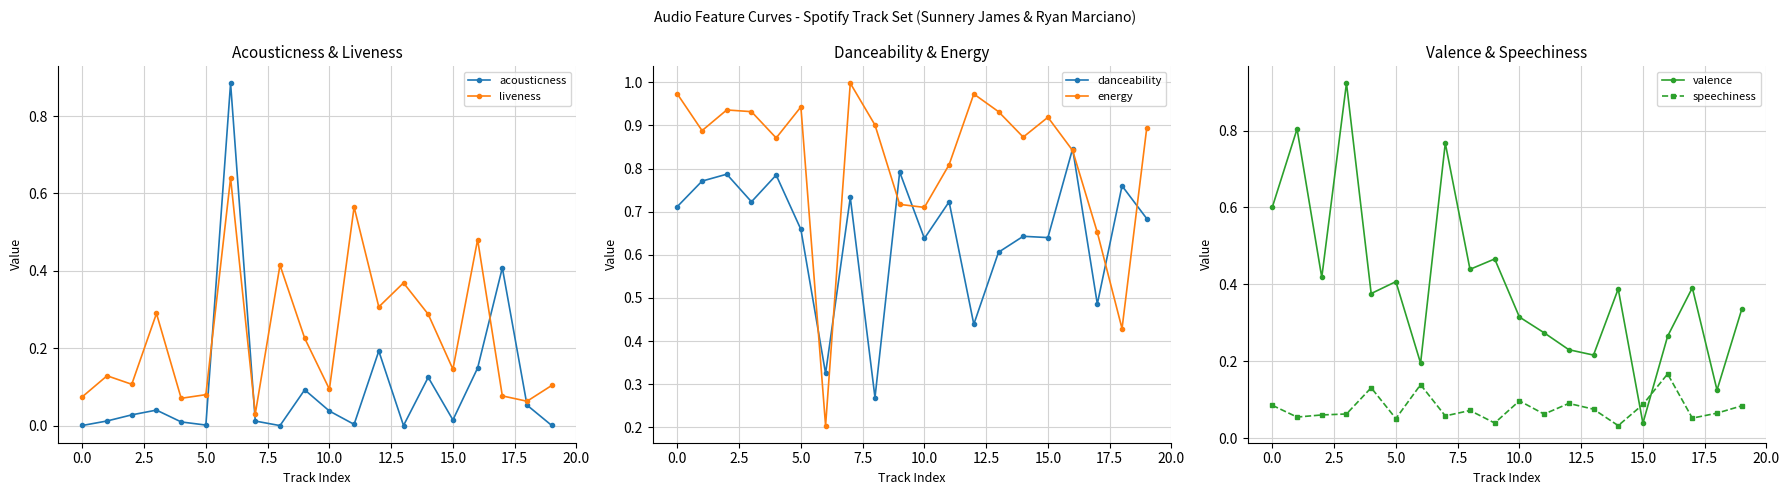

Reading left to right, what are all the values shown in this chart?

acousticness: 0.0	0.0	0.0	0.0	0.0	0.0	0.9	0.0	0.0	0.1	0.0	0.0	0.2	0.0	0.1	0.0	0.1	0.4	0.1	0.0
liveness: 0.1	0.1	0.1	0.3	0.1	0.1	0.6	0.0	0.4	0.2	0.1	0.6	0.3	0.4	0.3	0.1	0.5	0.1	0.1	0.1
danceability: 0.7	0.8	0.8	0.7	0.8	0.7	0.3	0.7	0.3	0.8	0.6	0.7	0.4	0.6	0.6	0.6	0.8	0.5	0.8	0.7
energy: 1.0	0.9	0.9	0.9	0.9	0.9	0.2	1.0	0.9	0.7	0.7	0.8	1.0	0.9	0.9	0.9	0.8	0.7	0.4	0.9
valence: 0.6	0.8	0.4	0.9	0.4	0.4	0.2	0.8	0.4	0.5	0.3	0.3	0.2	0.2	0.4	0.0	0.3	0.4	0.1	0.3
speechiness: 0.1	0.1	0.1	0.1	0.1	0.1	0.1	0.1	0.1	0.0	0.1	0.1	0.1	0.1	0.0	0.1	0.2	0.1	0.1	0.1